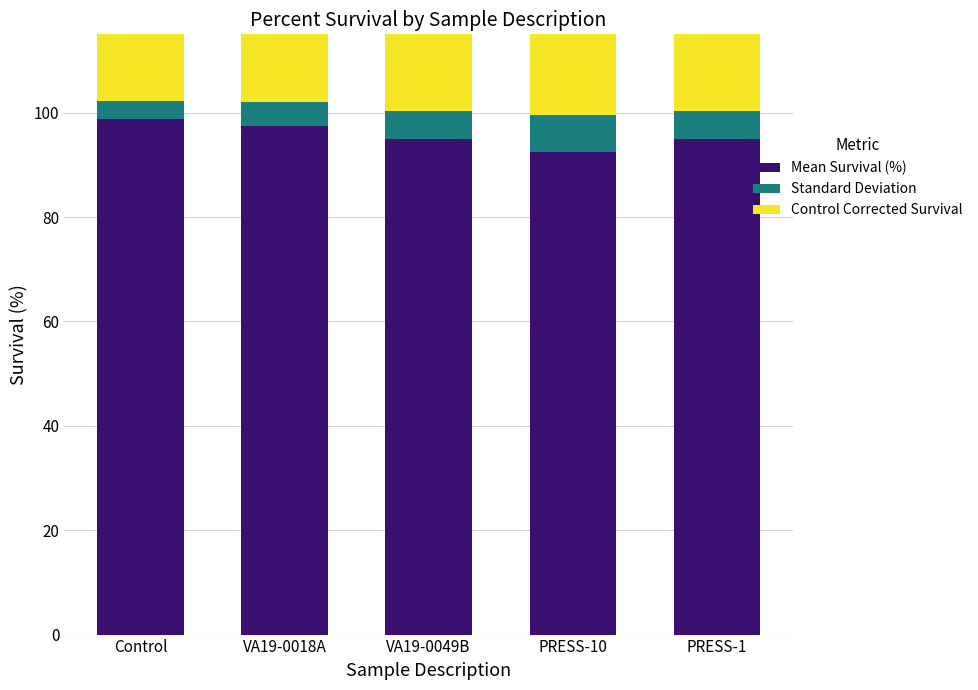

The Mean Survival (%) series shows 92.5 at PRESS-10. True or false?

True